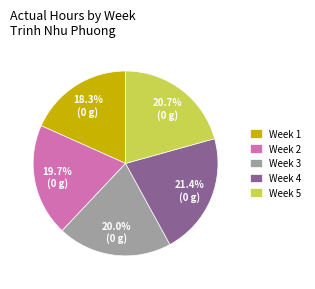

Which category has the smallest portion of the pie?

Week 1